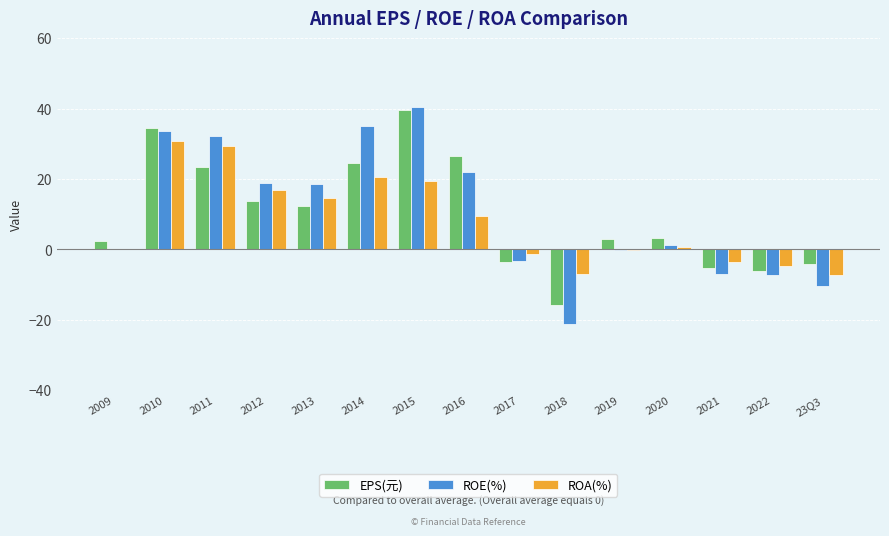

What is the maximum value for ROE(%)?

40.5